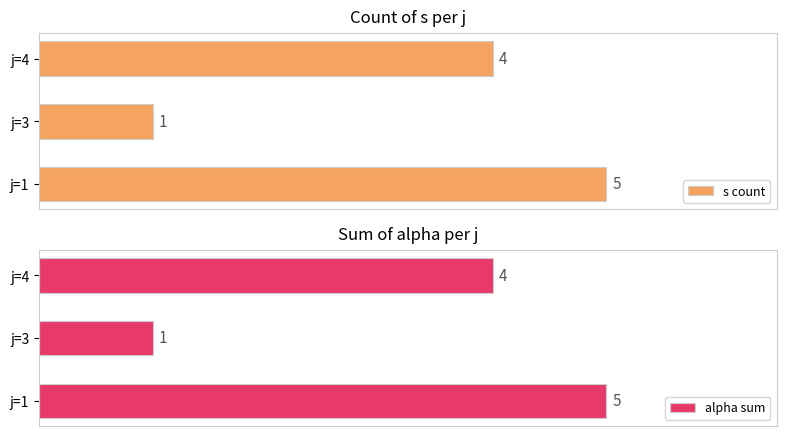

What are all the series names shown in the legend?

s count, alpha sum